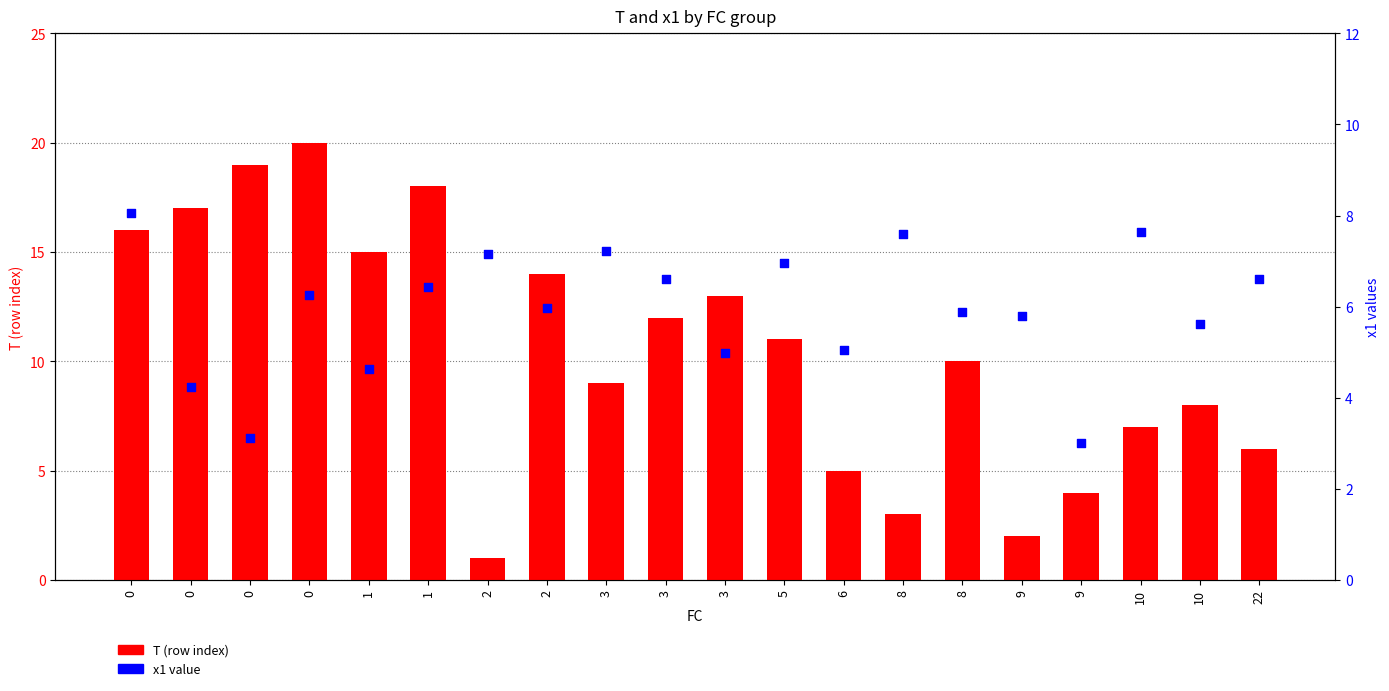

Which series reaches the maximum Y coordinate?

T